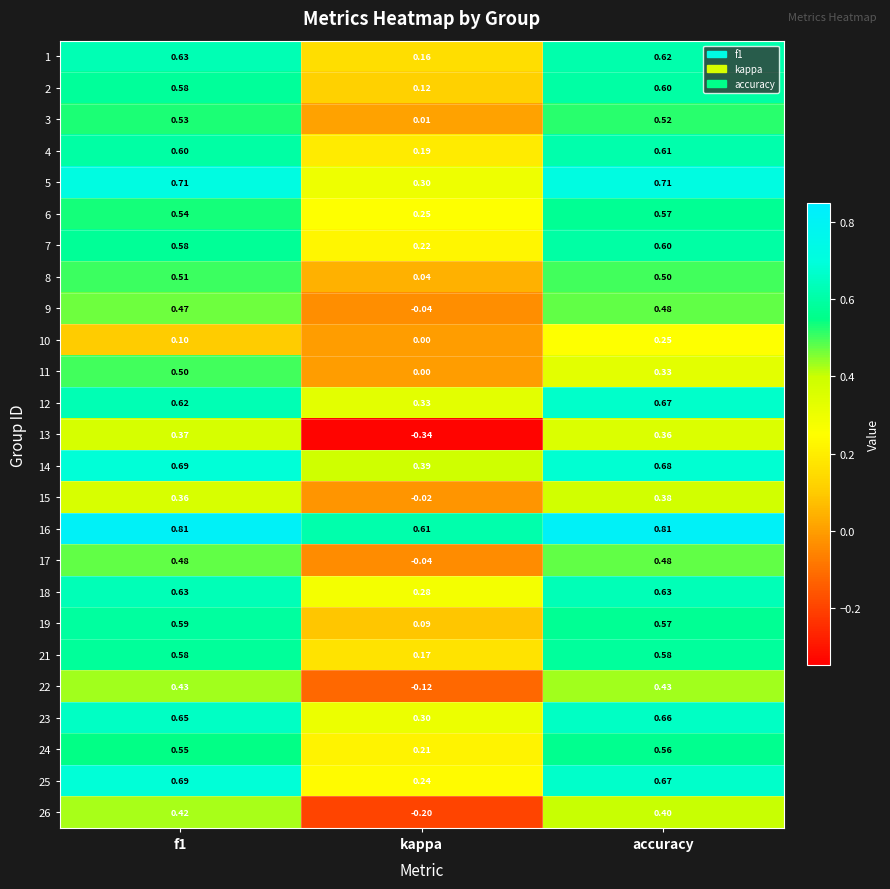

At which label is 23 closest to 0?

kappa